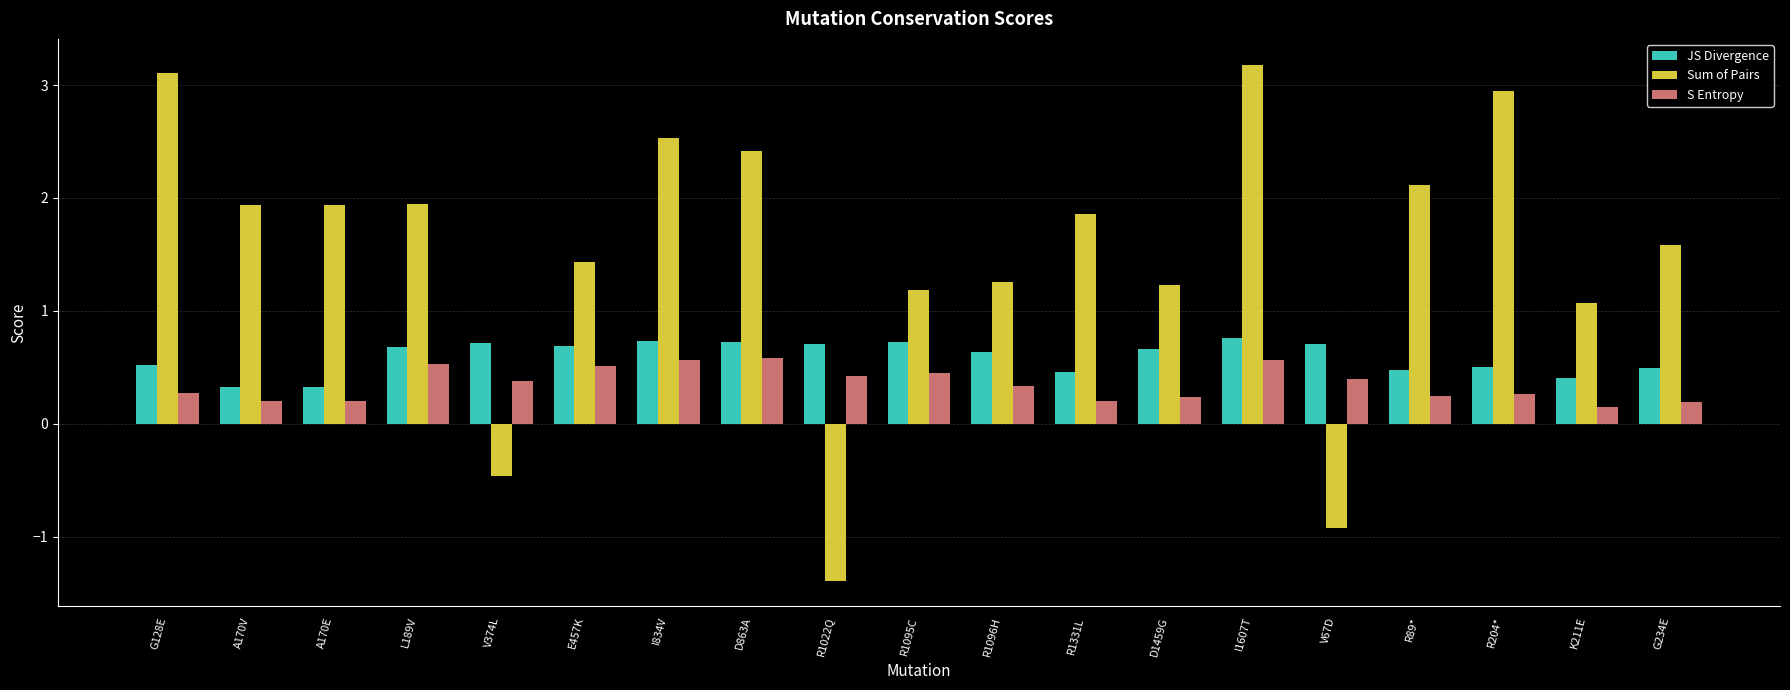

At which category does the chart reach its minimum across all series?

R1022Q